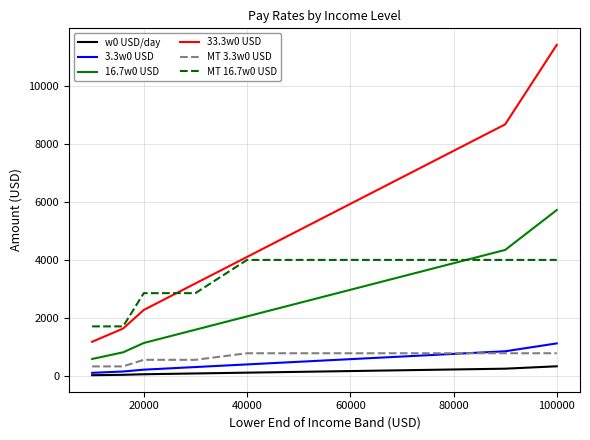

True or false: MT 3.3w0 USD and 16.7w0 USD intersect in this chart.

False